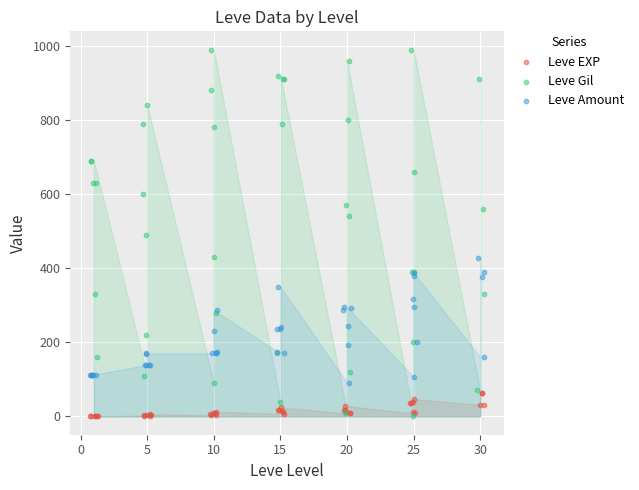

Which series has the largest Y range (max minus min)?

Leve Gil